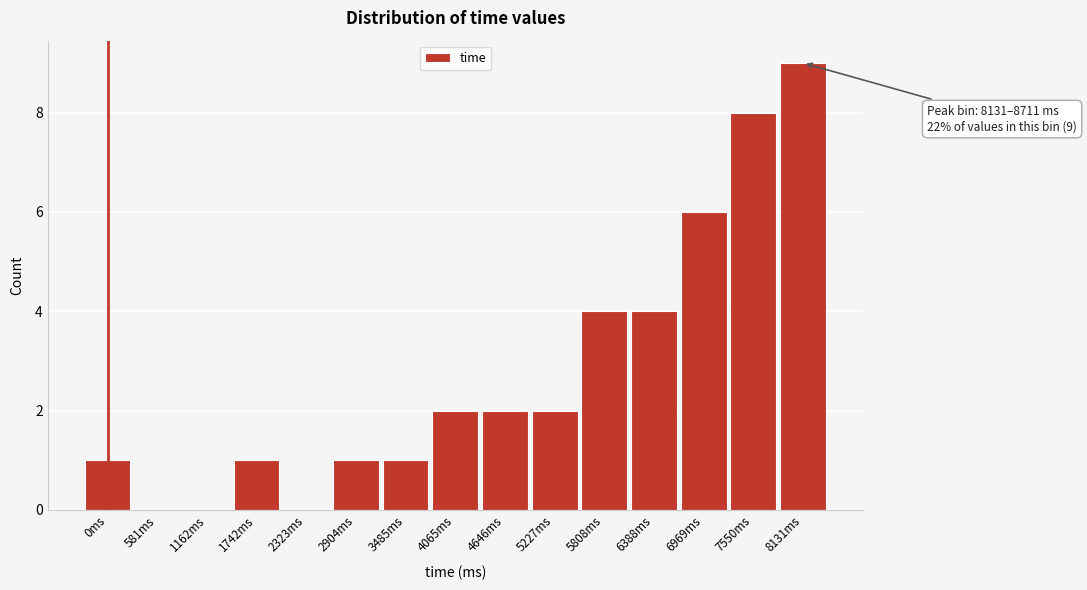

Reading left to right, what are all the values shown in this chart?

0ms=1	581ms=0	1162ms=0	1742ms=1	2323ms=0	2904ms=1	3485ms=1	4065ms=2	4646ms=2	5227ms=2	5808ms=4	6388ms=4	6969ms=6	7550ms=8	8131ms=9